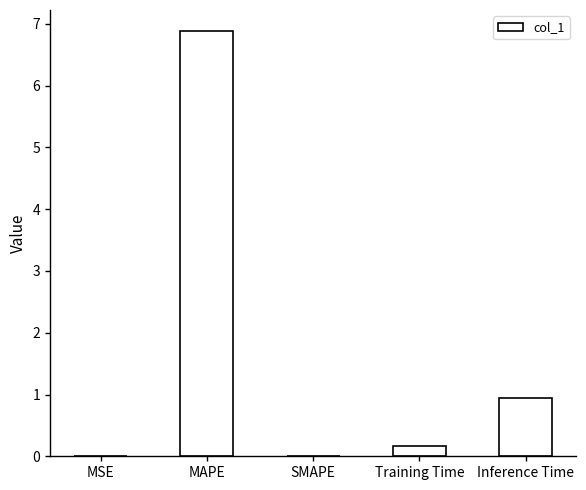

Where is the data nearest to the value 3?

Inference Time